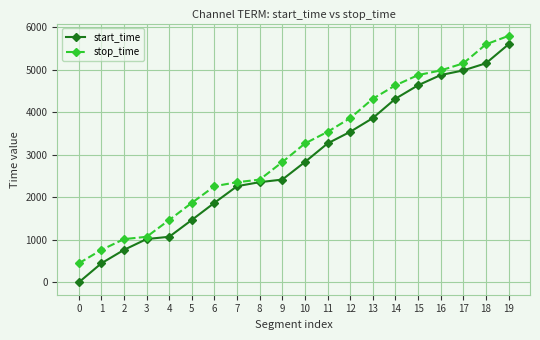

What is the value of the start_time point at the 7th from the left?

1873